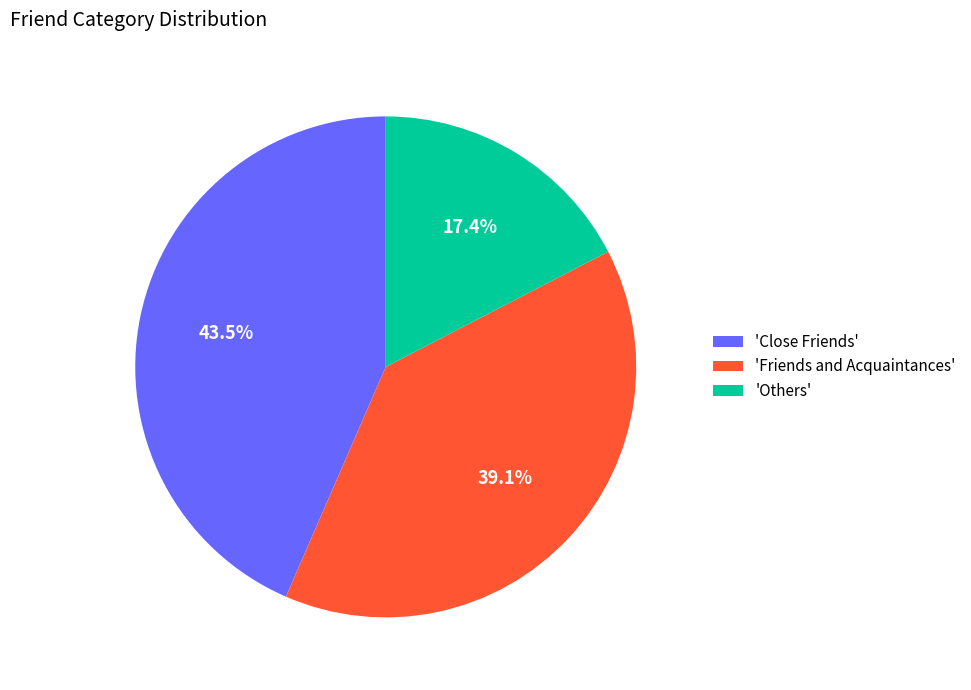

What portion of the pie excludes 'Close Friends'?

56.5%